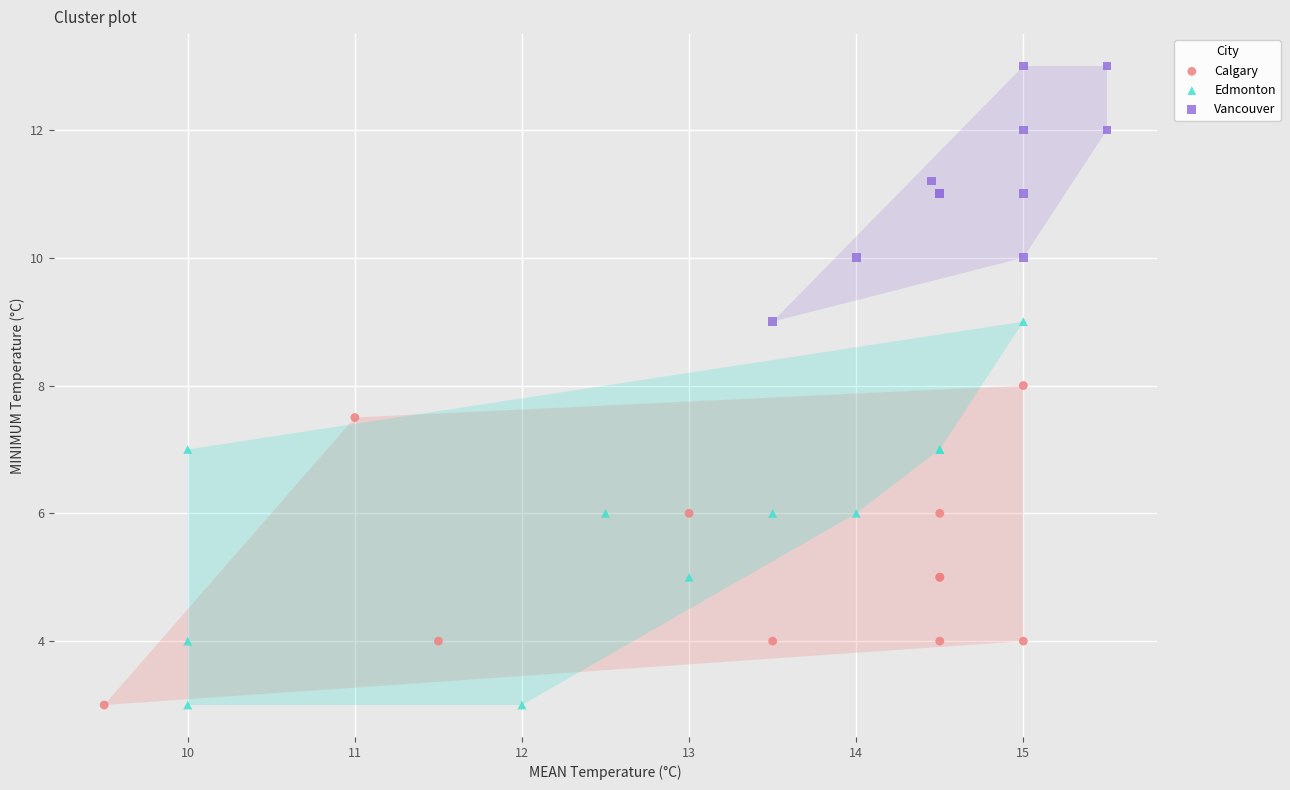

Which series has the largest Y range (max minus min)?

Edmonton